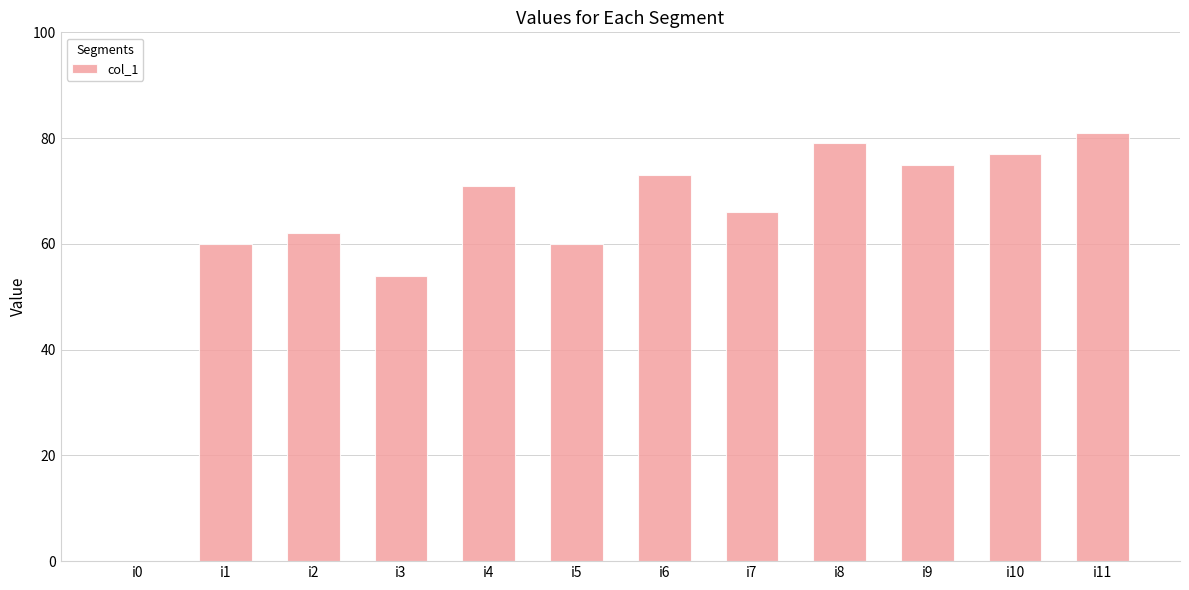

What is the maximum value shown in the chart?

81